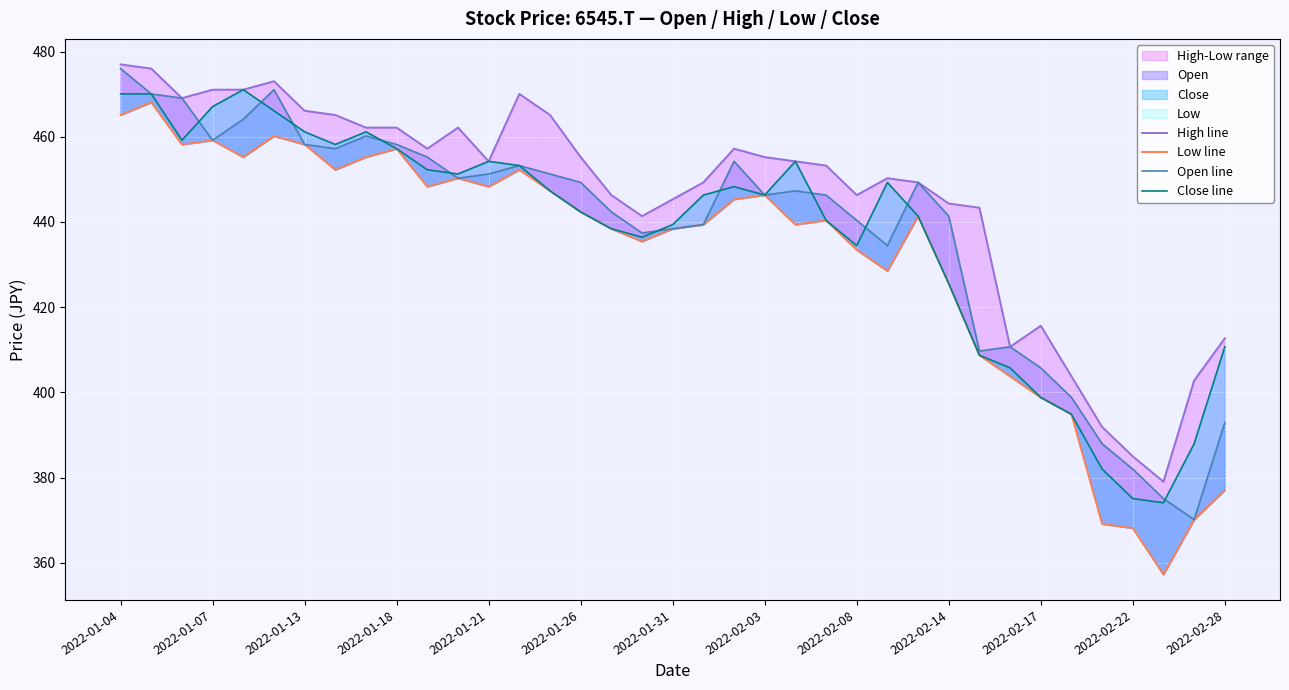

True or false: Open line has a value of 442.4 at 16.

True